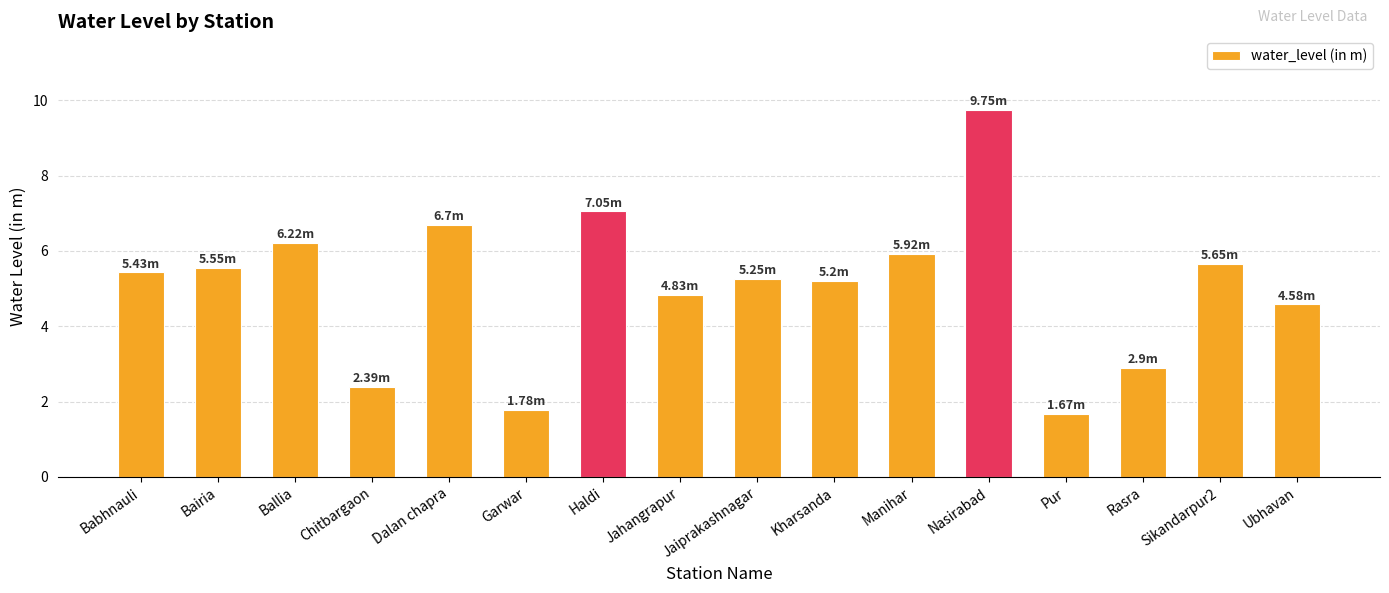

What is the difference between the values at Jahangrapur and Pur?

3.2